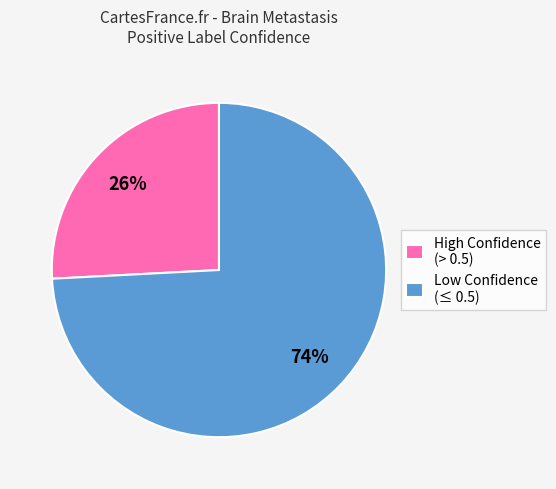

To the nearest percent, what portion does Low Confidence (≤ 0.5) represent?

74%